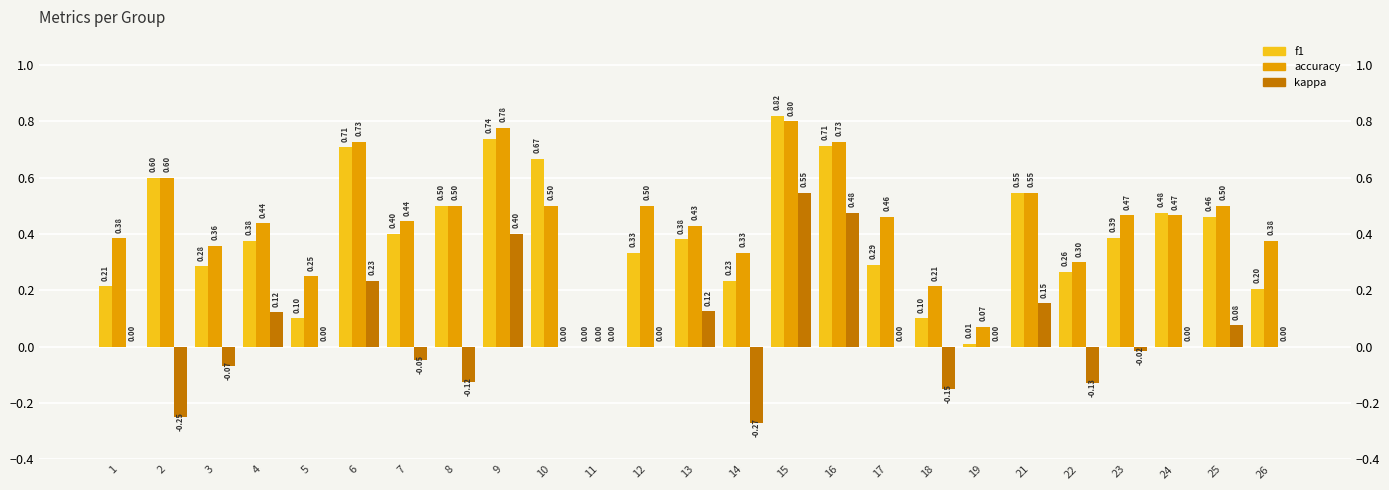

What is the minimum value shown in the chart?

-0.3